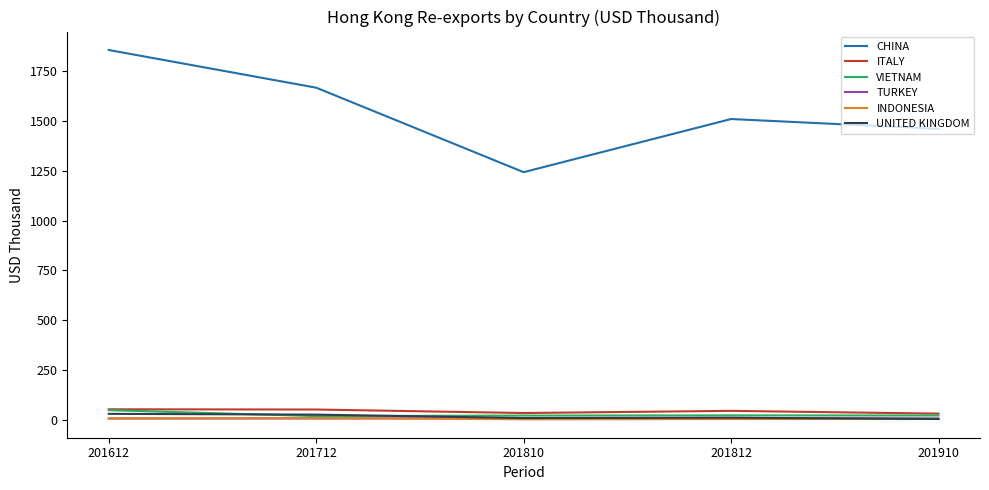

At which category is the sum across all series the highest?

201612